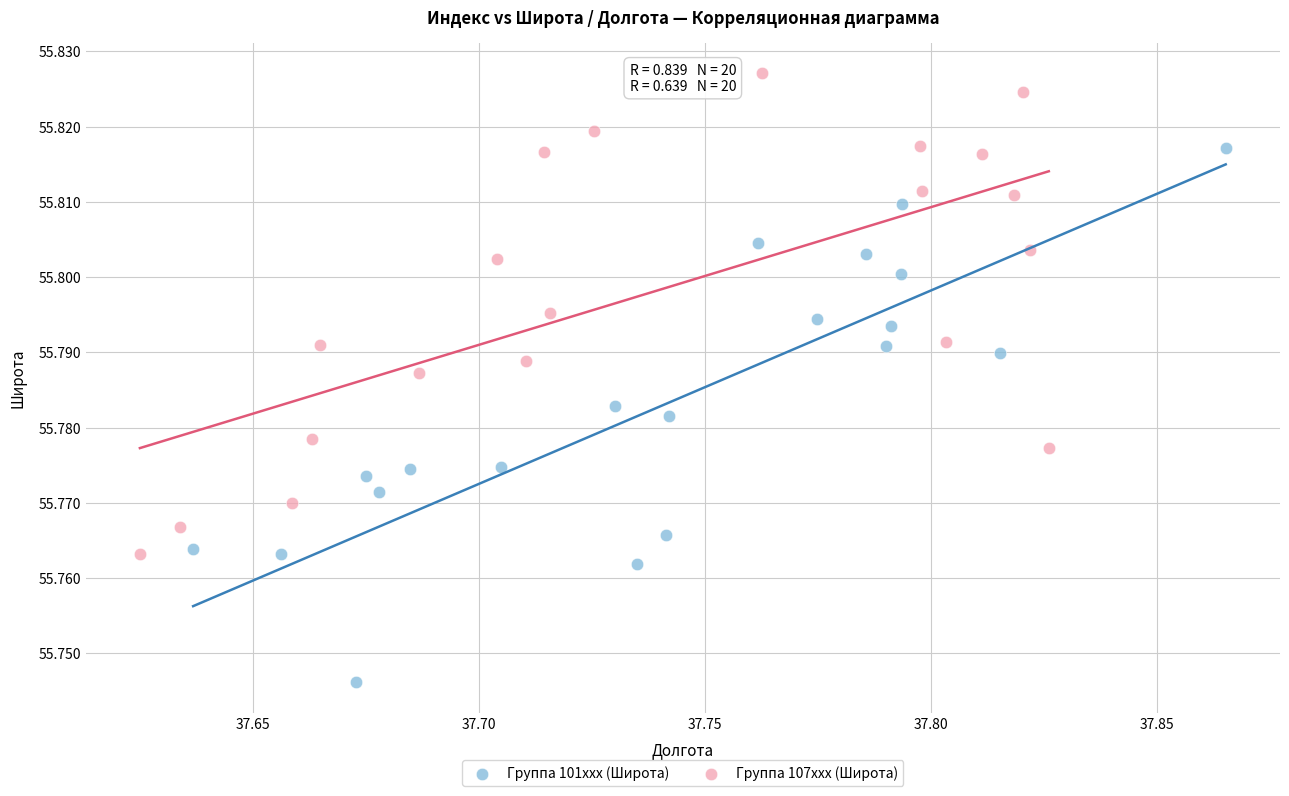

Which series has the widest spread of Y values?

Группа 101xxx (Широта)